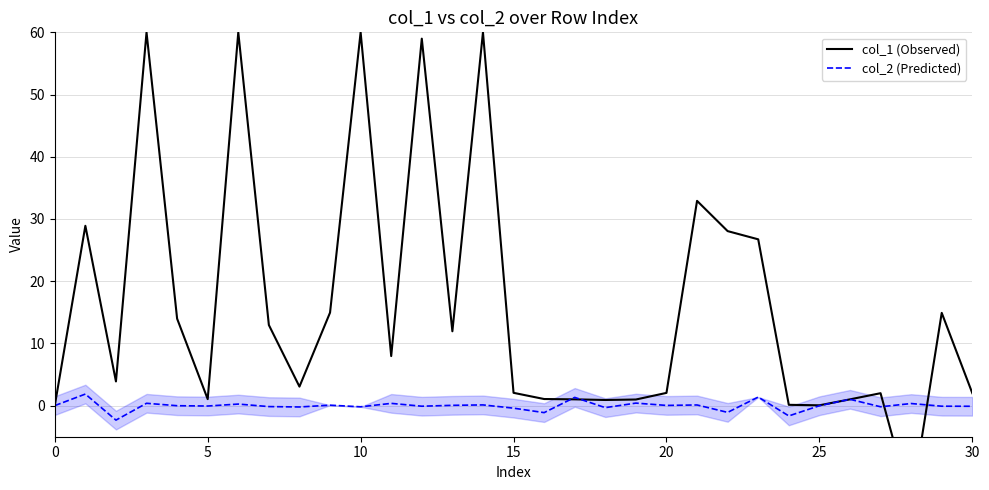

Reading right to left, extract all data points from this chart.

col_1 (Observed): 2.0	14.9	-15.9	2.0	1.0	0.0	0.1	26.7	28.0	32.9	2.0	1.0	0.9	1.0	1.1	2.1	60.0	11.9	59.0	8.0	60.0	14.9	3.1	13.0	60.0	1.0	14.0	60.0	3.9	28.9	0.0
col_2 (Predicted): -0.1	-0.1	0.3	-0.2	1.0	-0.0	-1.7	1.4	-1.1	0.1	0.0	0.4	-0.3	1.3	-1.1	-0.4	0.1	0.0	-0.1	0.4	-0.2	0.1	-0.2	-0.2	0.2	-0.1	-0.0	0.4	-2.3	1.9	0.0